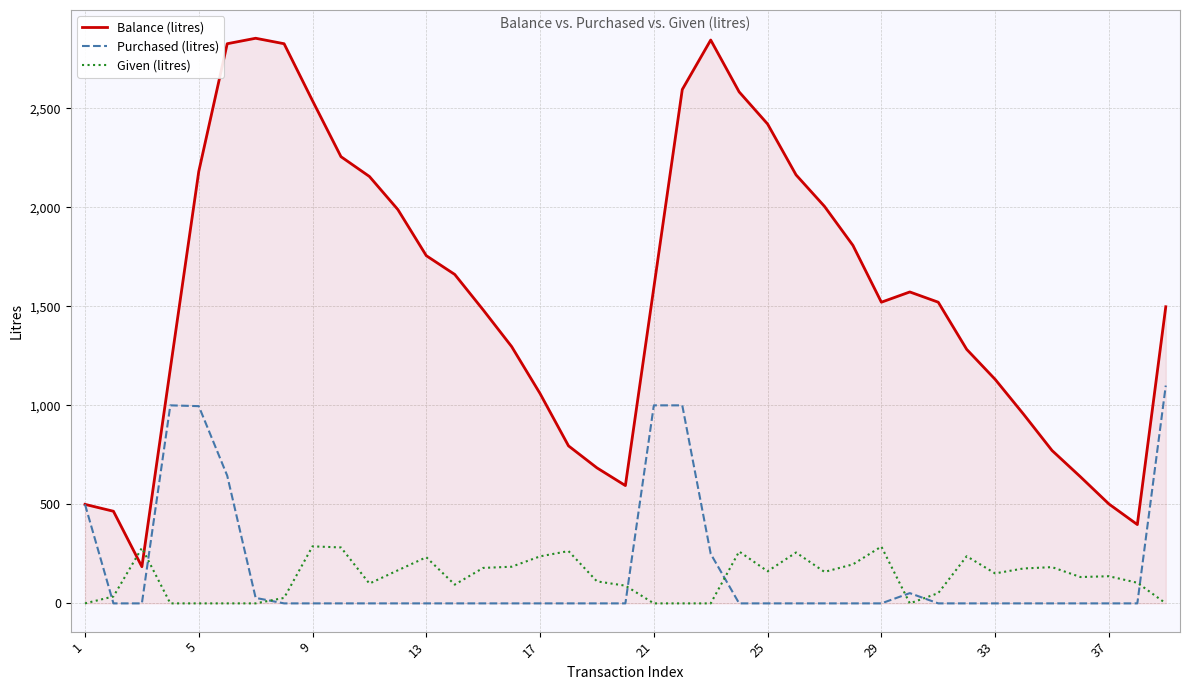

Which series has the widest spread of values?

Balance (litres)